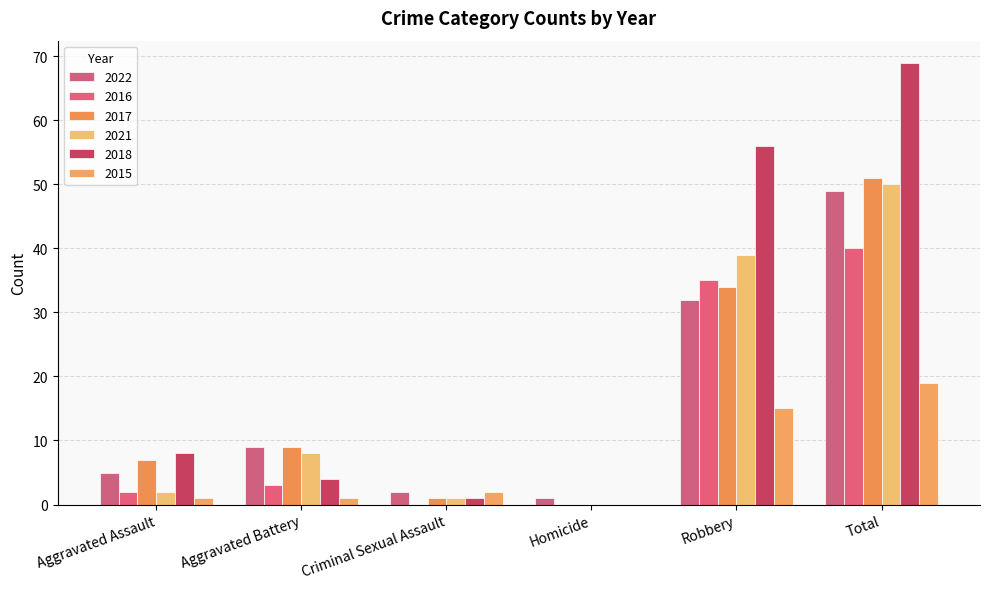

What is the sum of the 2021 values at Aggravated Assault and Robbery?

41